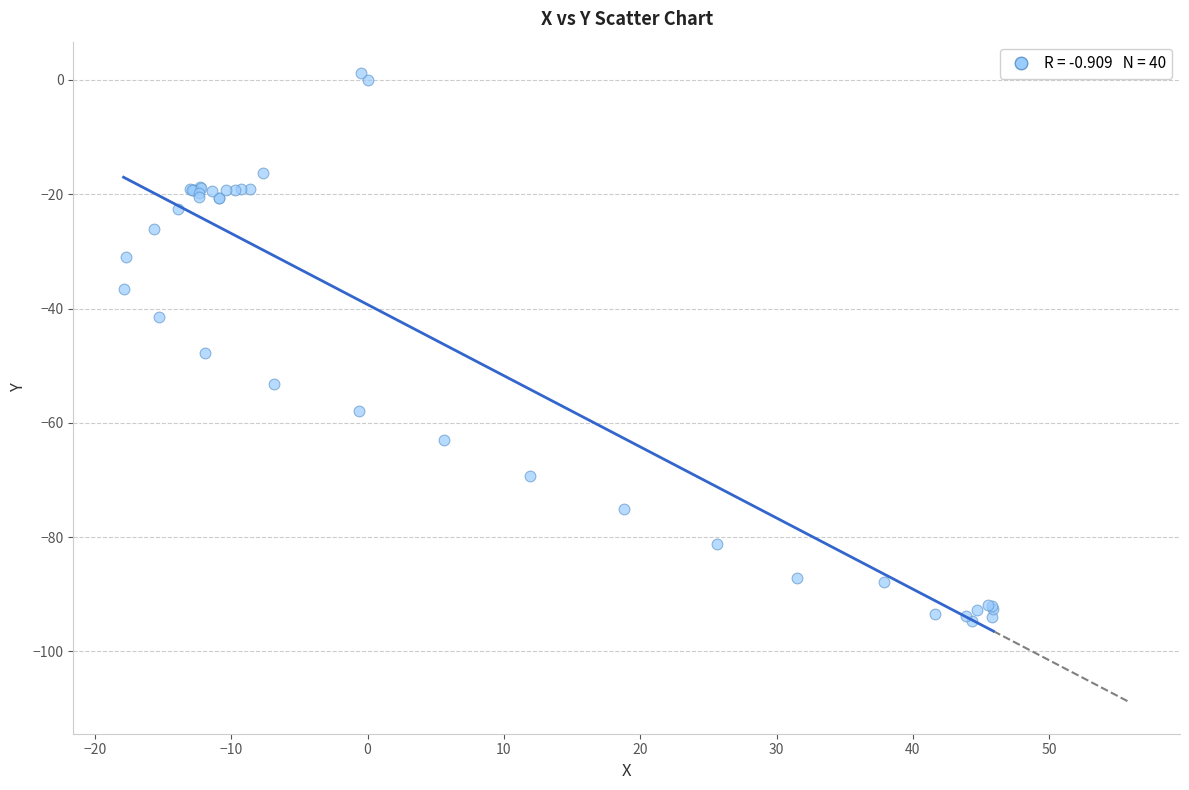

What Y value in the scatter plot is closest to -46?

-47.8